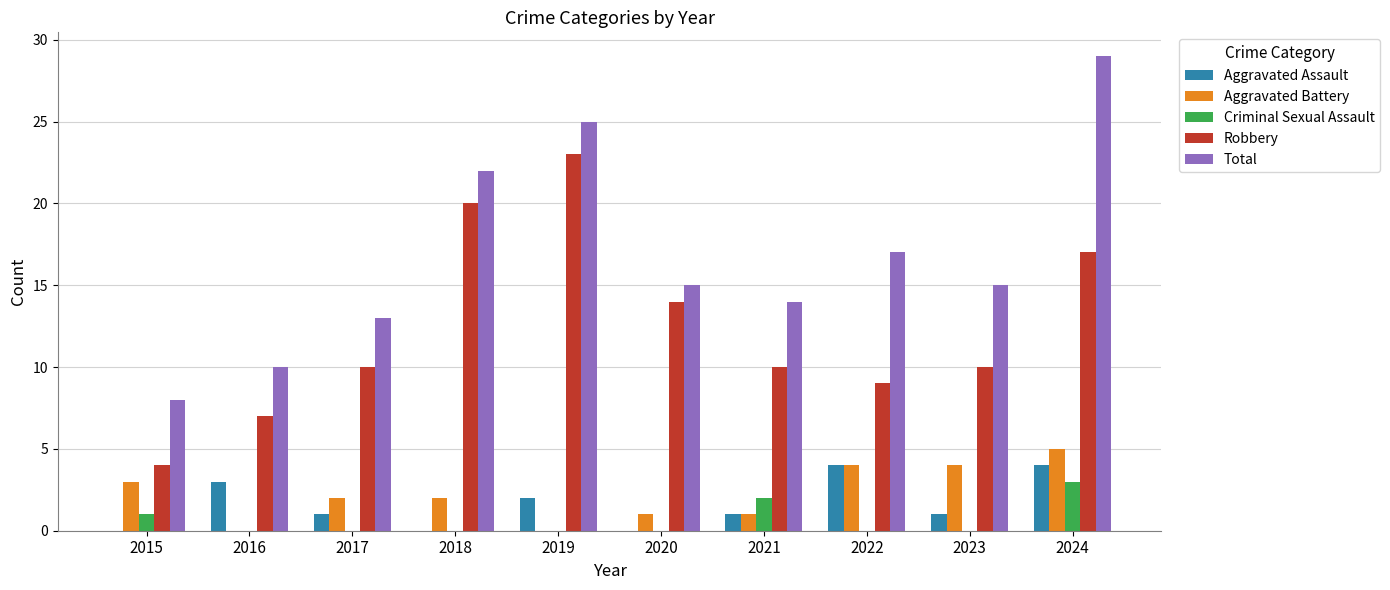

What is the maximum value for Criminal Sexual Assault?

3